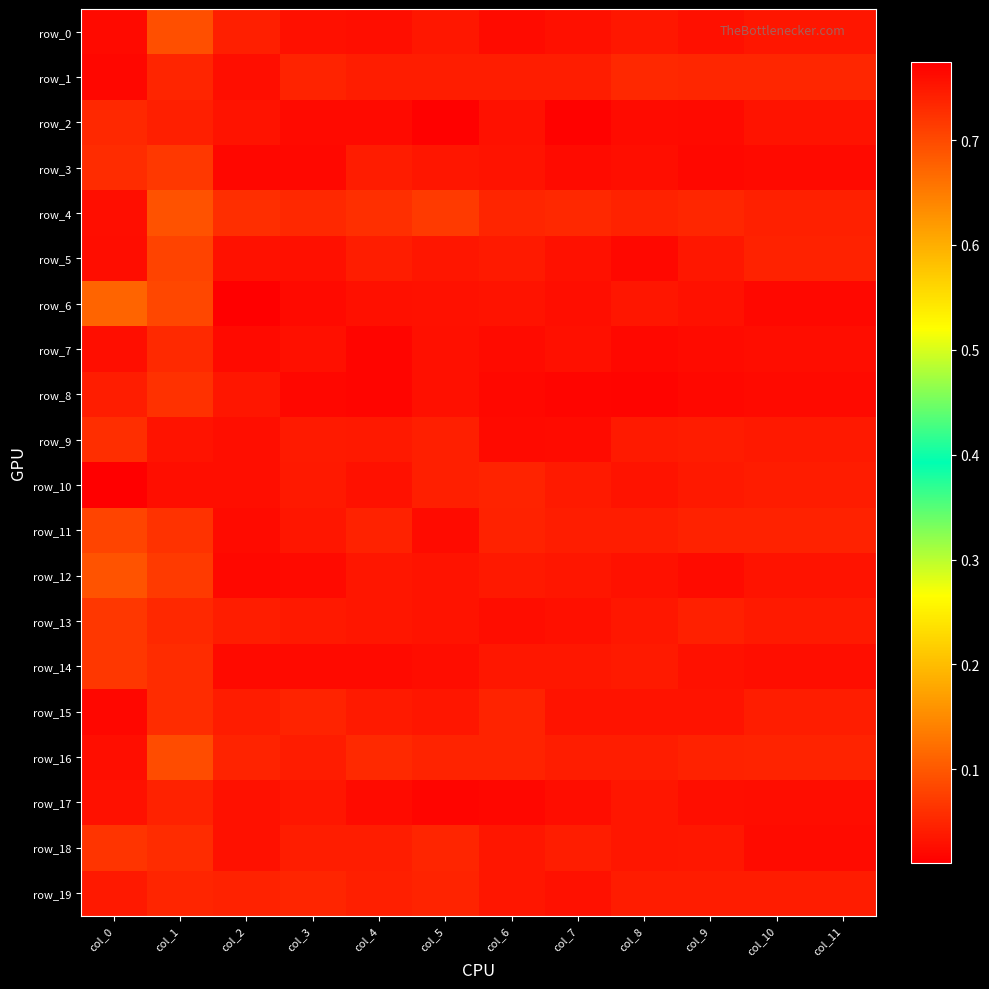

What is the difference between the maximum and minimum values in the row_14 series?

0.7